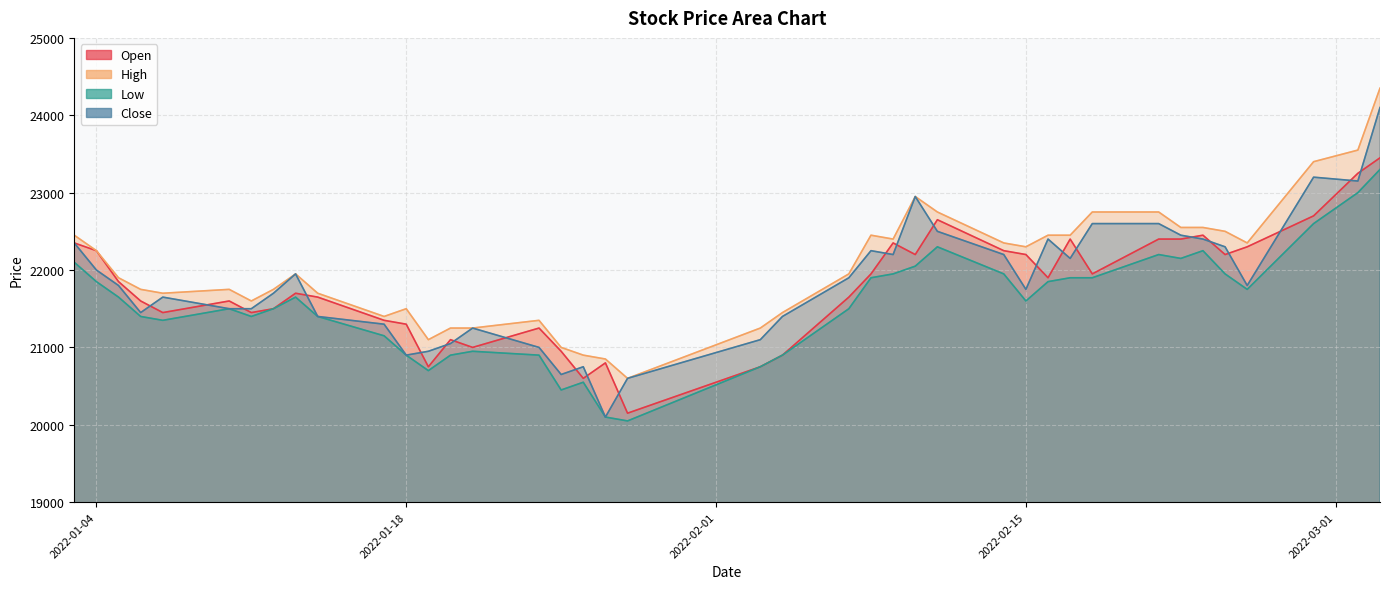

At which label does Close reach its peak?

2022-03-03